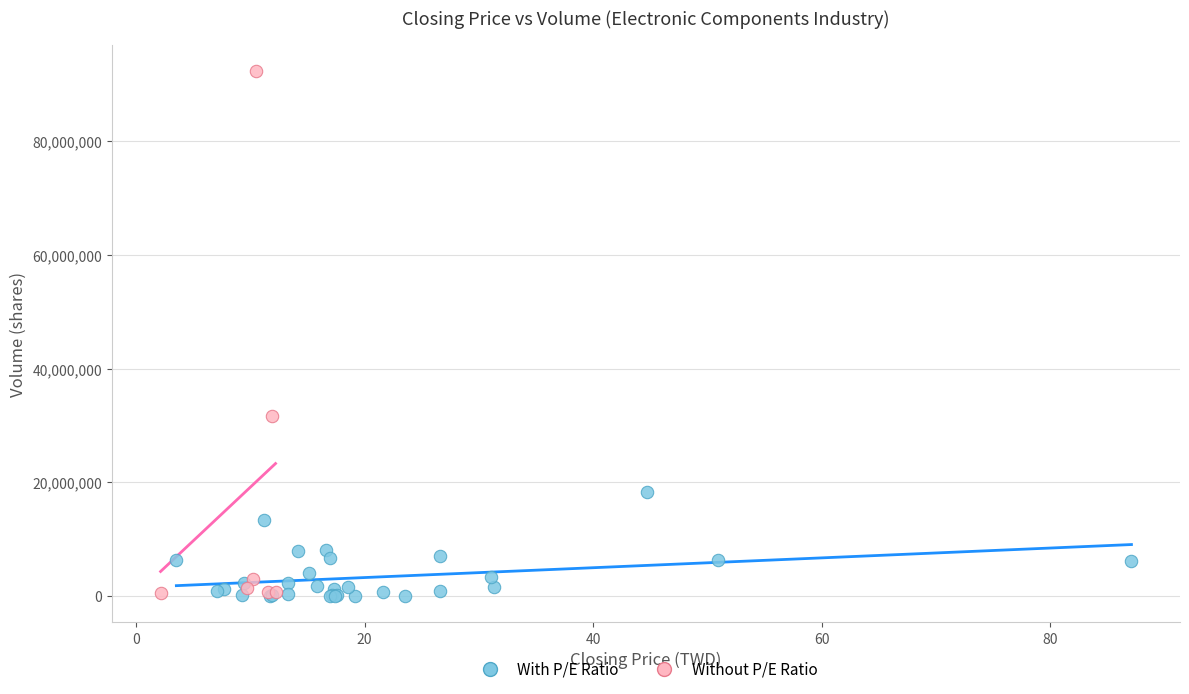

Which series has the widest spread of Y values?

Without P/E Ratio